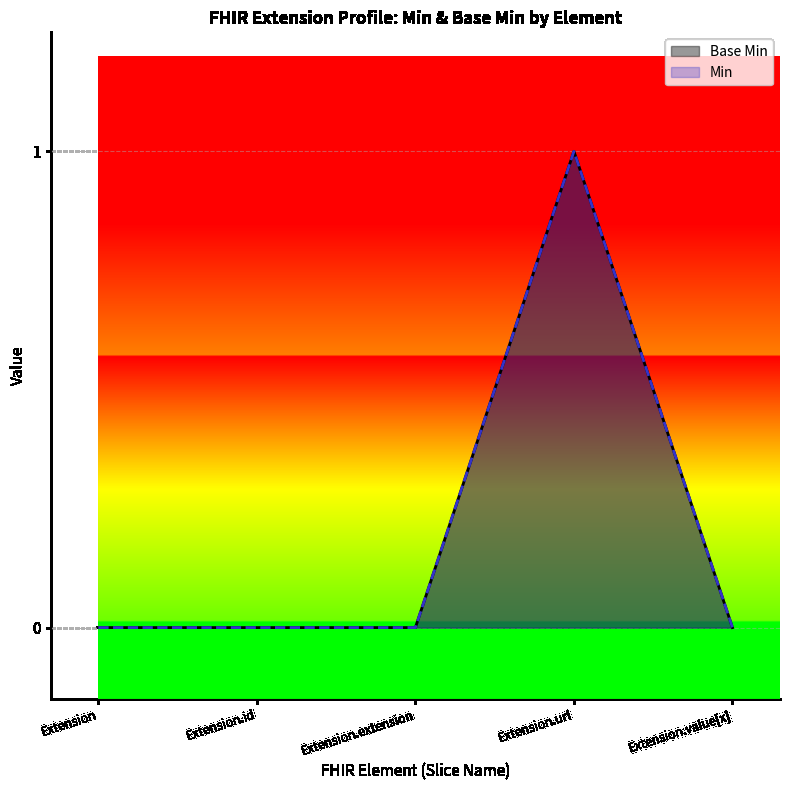

True or false: the data shows 0 at Extension.

True